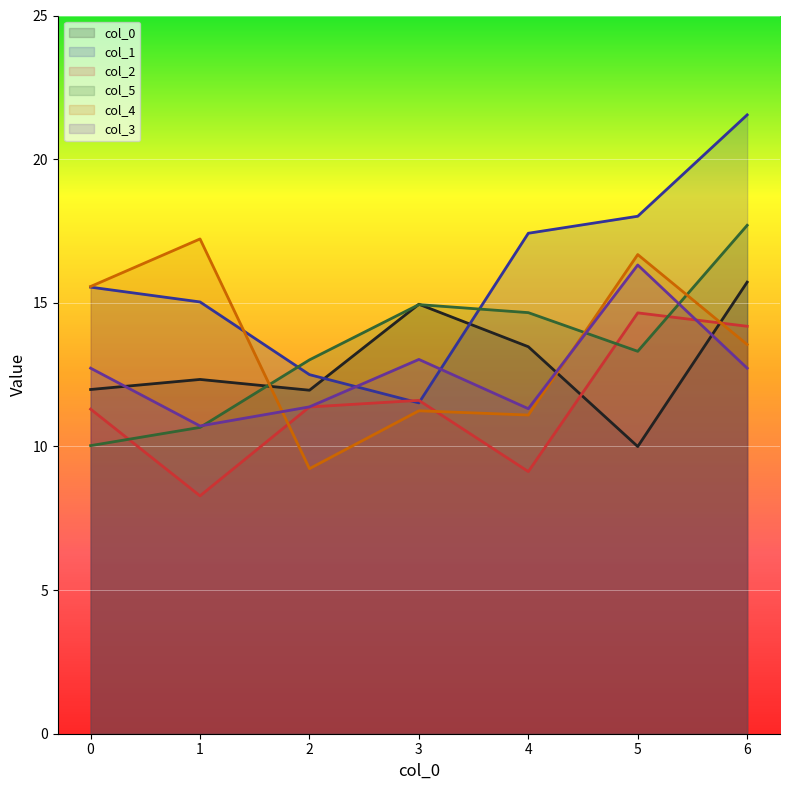

What is the difference between the second highest and second lowest values in the 1 series?

5.5